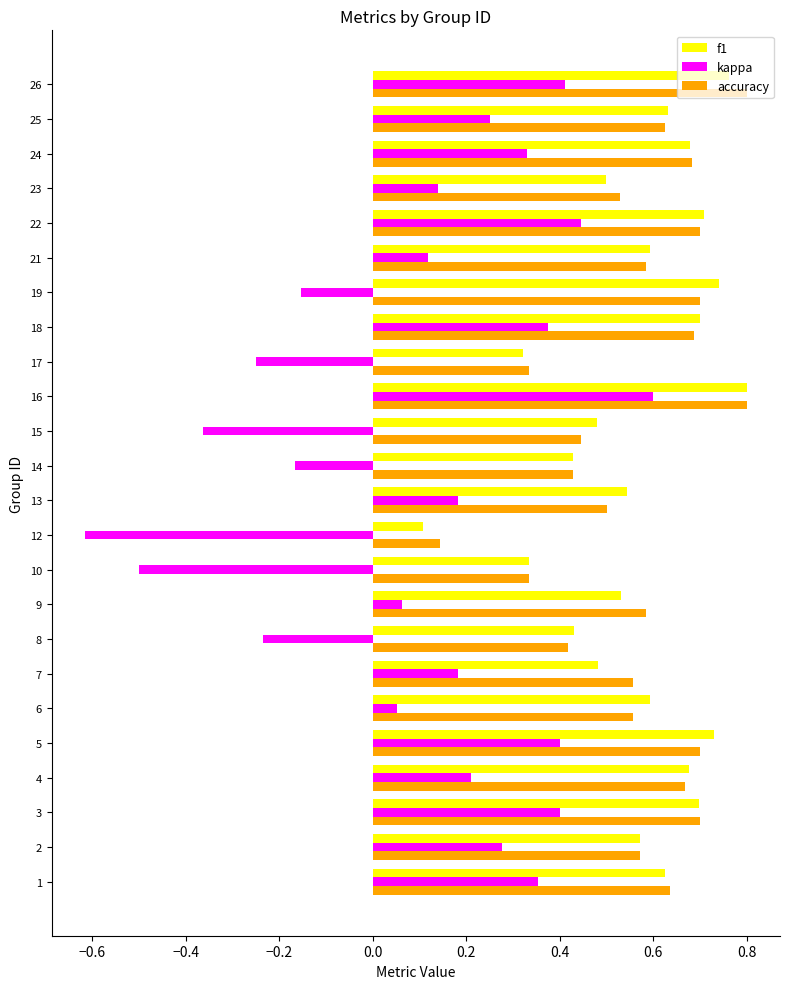

What is the smallest value displayed?

-0.6